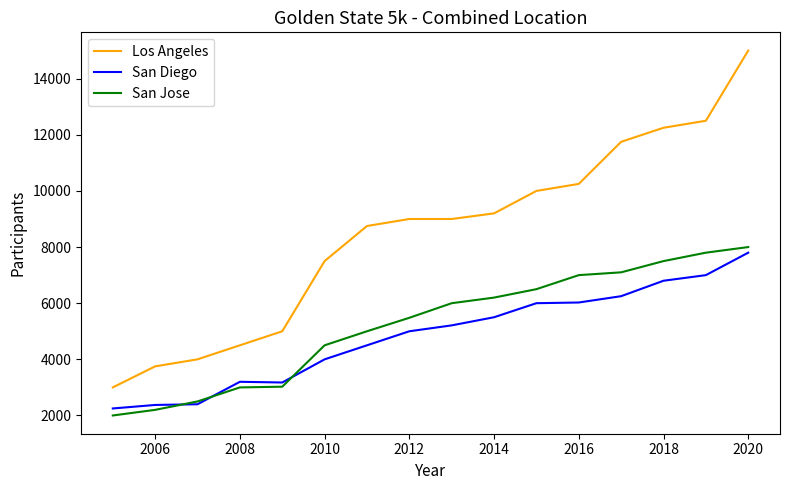

Which series has the largest range (max minus min)?

Los Angeles